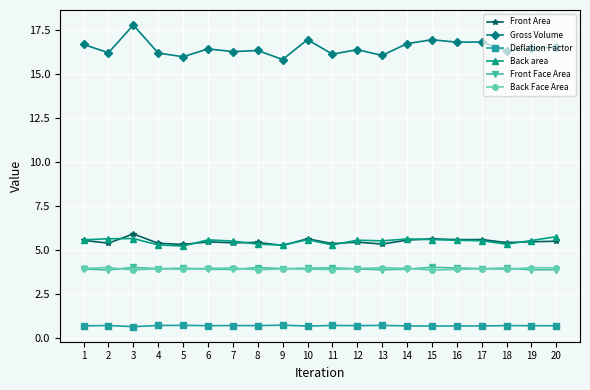

True or false: Front Face Area and Gross Volume intersect in this chart.

False